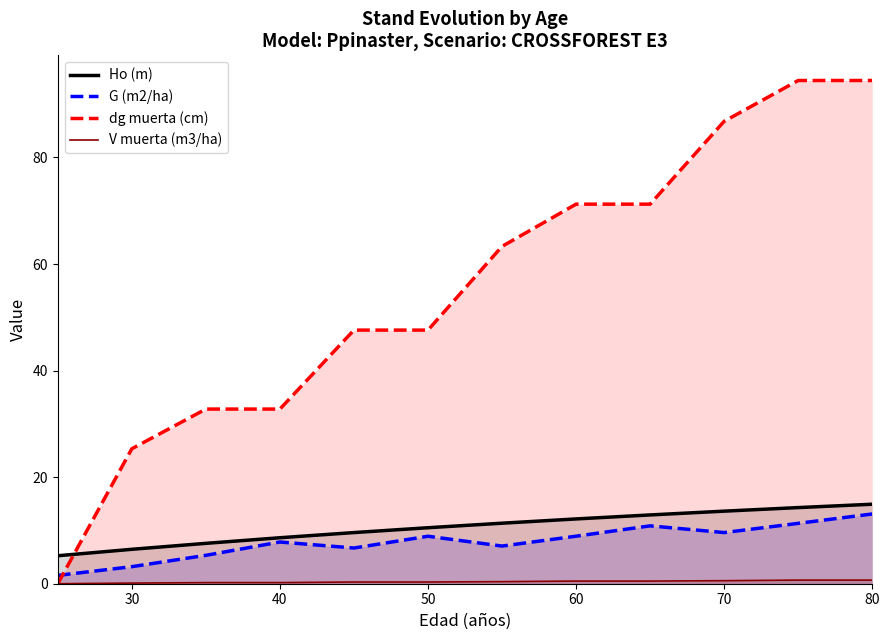

Reading left to right, transcribe all the data shown in this chart.

Ho (m): 5.2	6.5	7.6	8.6	9.6	10.5	11.4	12.2	12.9	13.6	14.3	14.9
G (m2/ha): 1.6	3.2	5.3	7.8	6.7	8.9	7.1	8.9	10.9	9.6	11.3	13.1
dg muerta (cm): 0.0	25.3	32.8	32.8	47.6	47.6	63.3	71.2	71.2	86.8	94.5	94.5
V muerta (m3/ha): 0.0	0.1	0.2	0.2	0.3	0.3	0.4	0.5	0.5	0.6	0.7	0.7